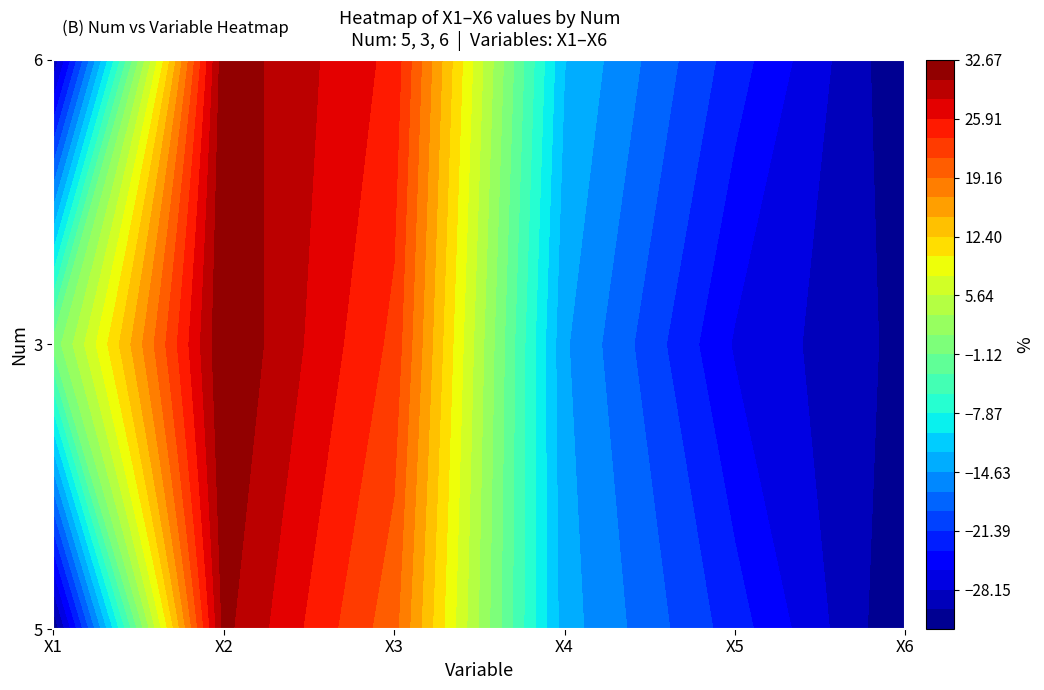

What is the sum of the 5 values at X1 and X6?

-65.1